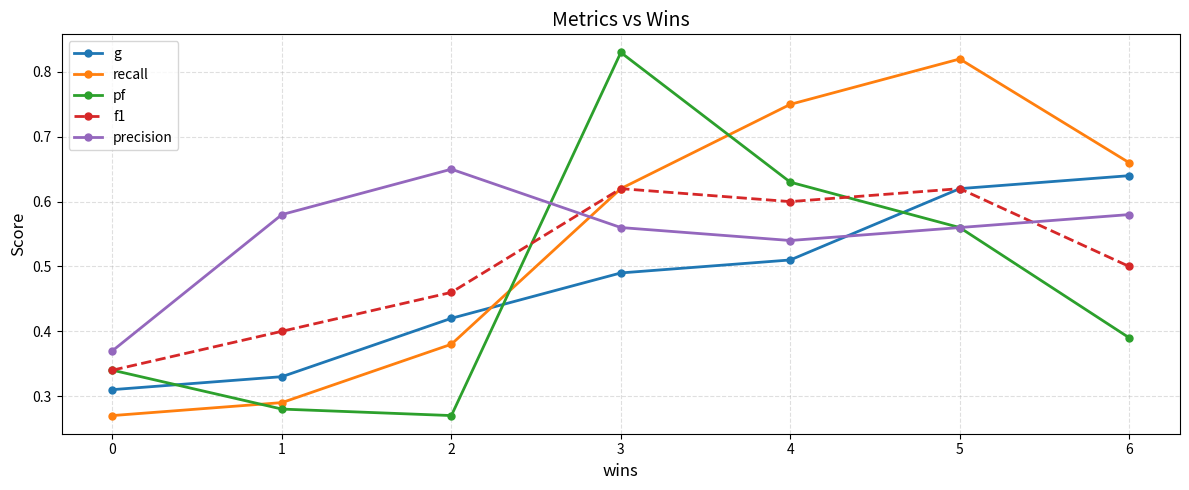

Which series changed the most between 0 and 1?

precision